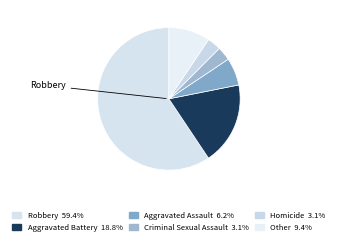

Which category has the biggest portion of the pie?

Robbery